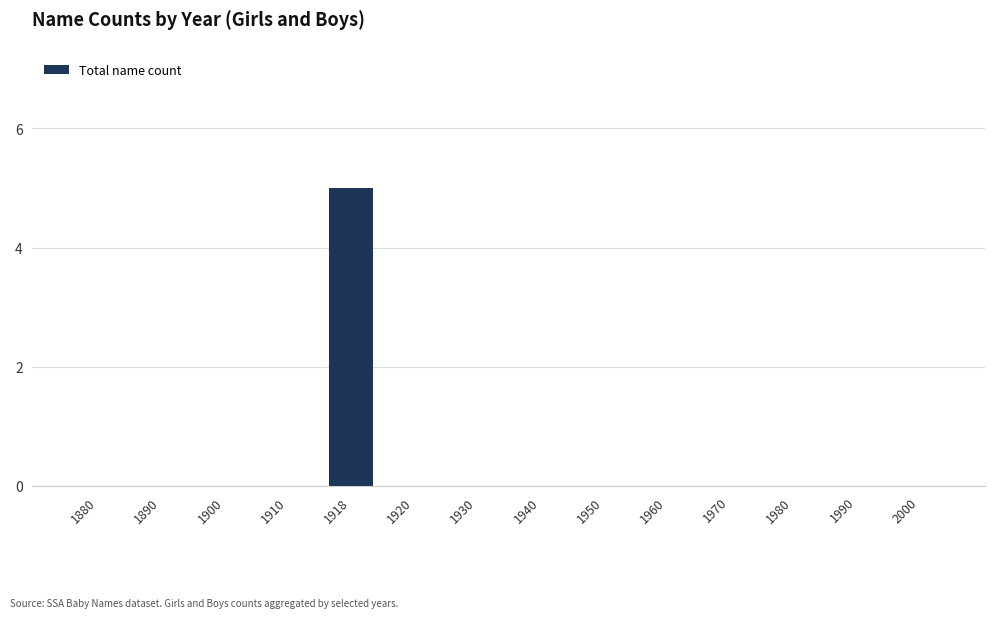

Reading left to right, list all the values displayed in this chart.

1880=0	1890=0	1900=0	1910=0	1918=5	1920=0	1930=0	1940=0	1950=0	1960=0	1970=0	1980=0	1990=0	2000=0